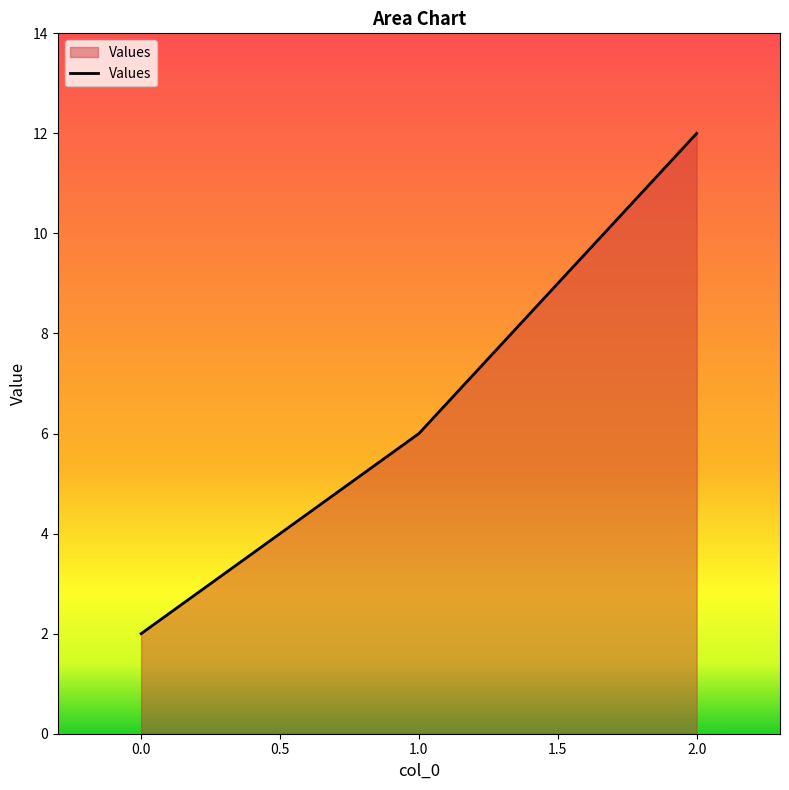

List the labels in order of value, smallest first.

0.0, 1.0, 2.0